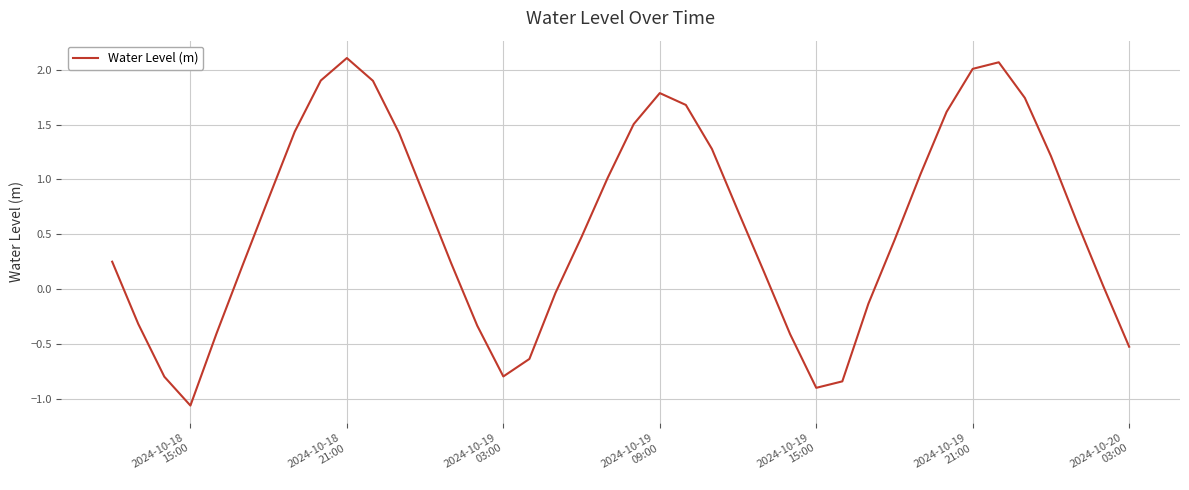

How many values are below 0?

13